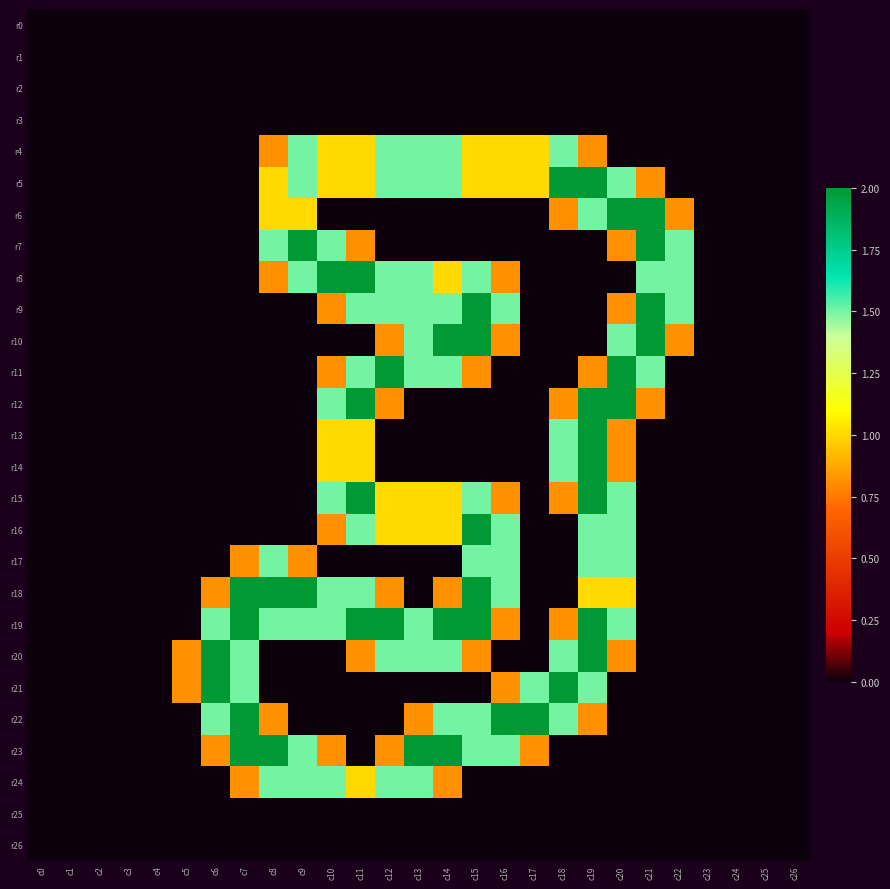

Which series has the largest total across all categories?

r19